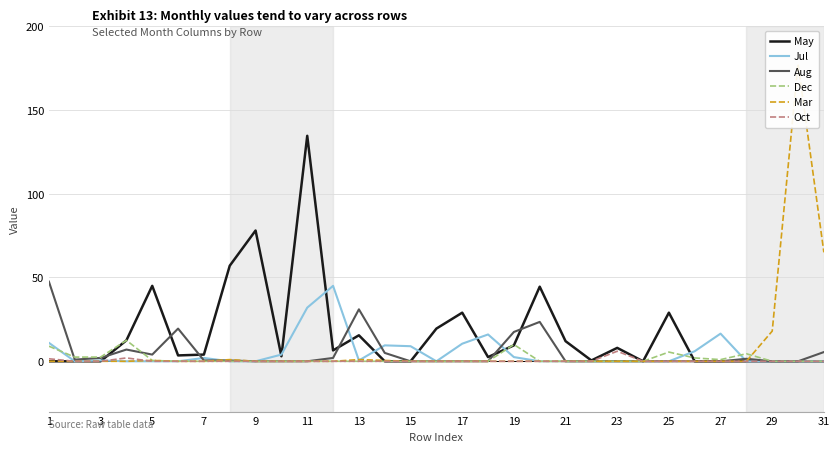

What is the maximum value for Oct?

6.0